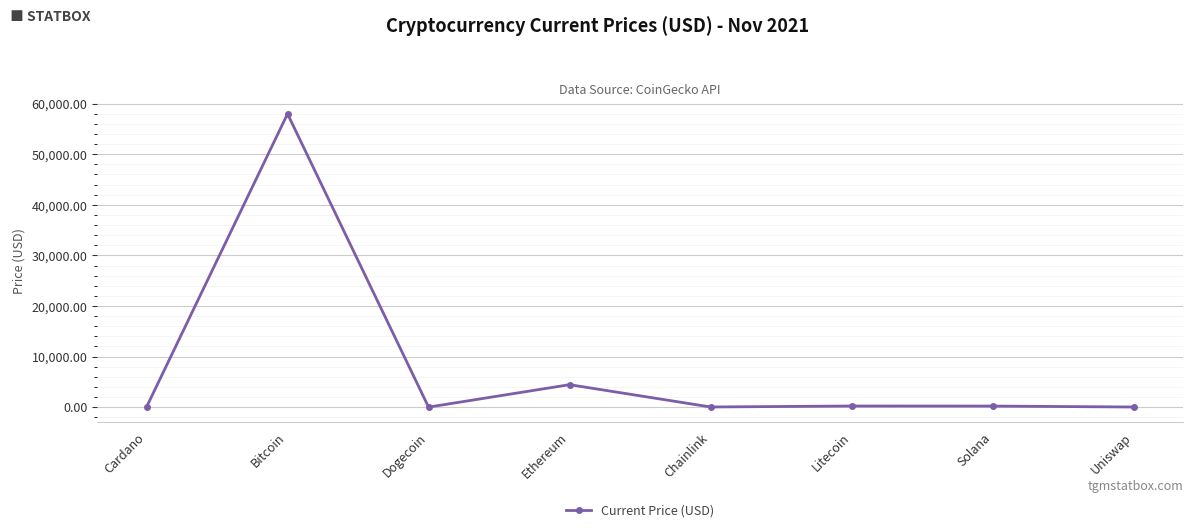

What is the difference between the second highest and second lowest values?

4436.1